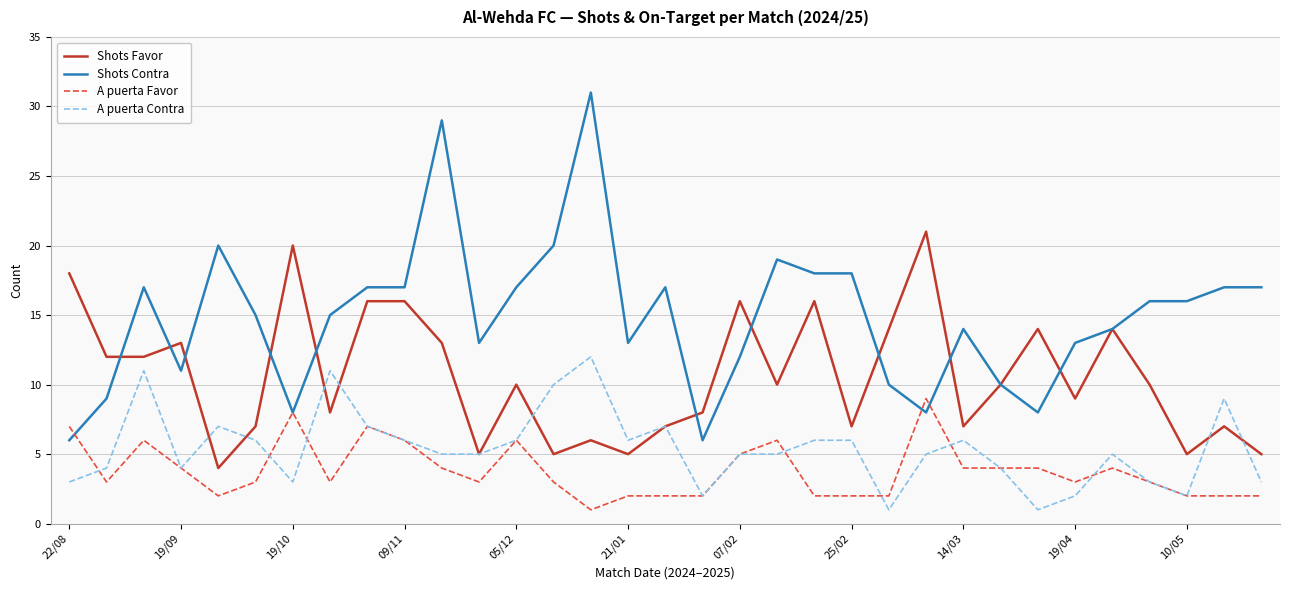

Which series has the largest total across all categories?

Shots Contra